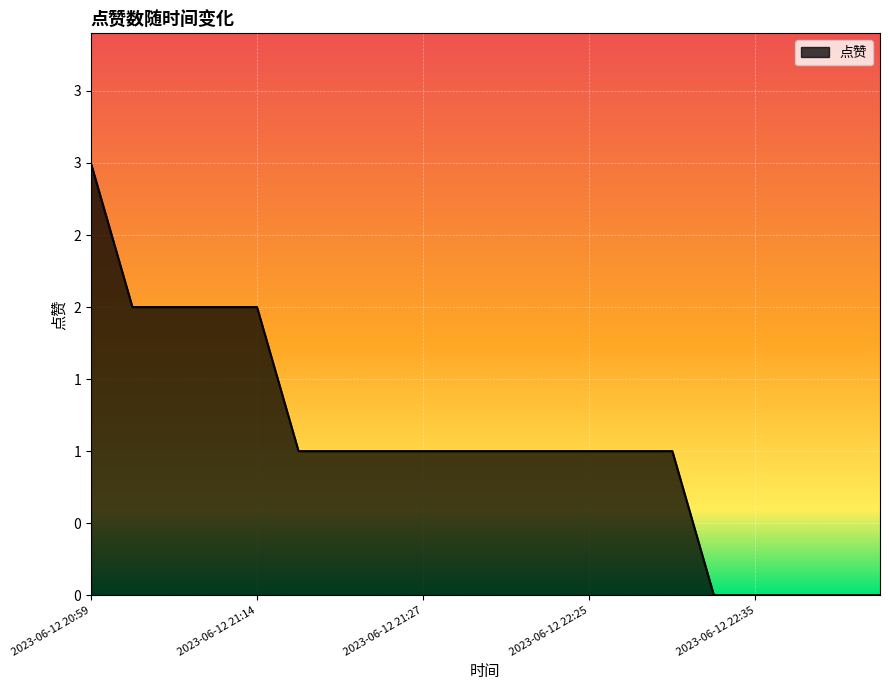

Is this an area chart (filled region under the line)?

Yes